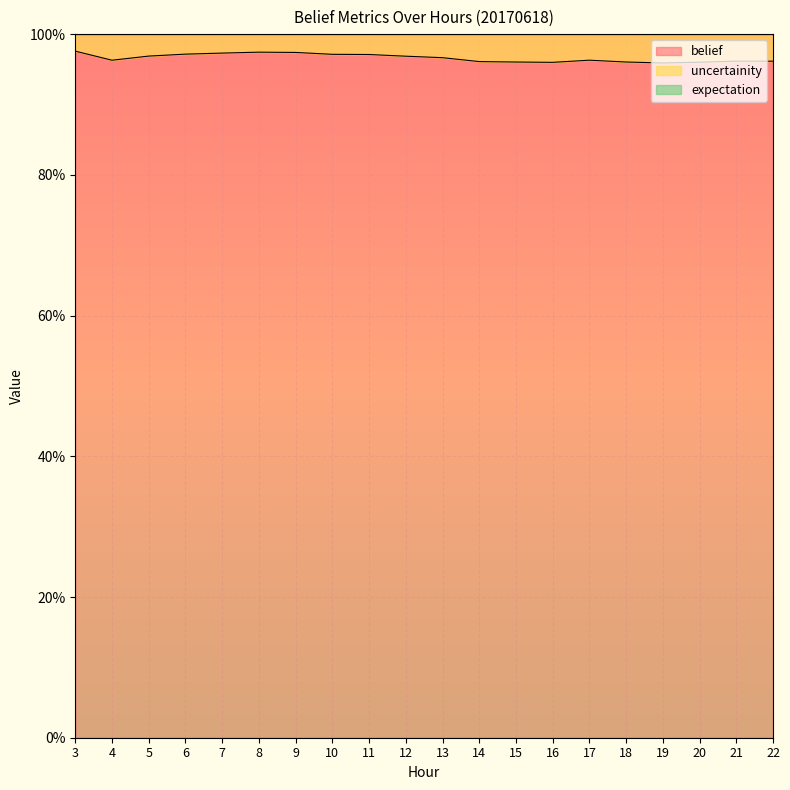

What is the difference between the highest and lowest values at 20?

1.0